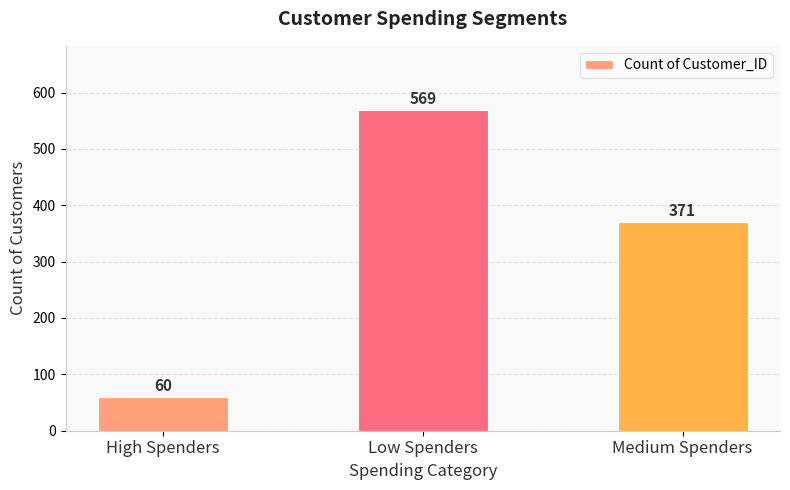

What is the average value?

333